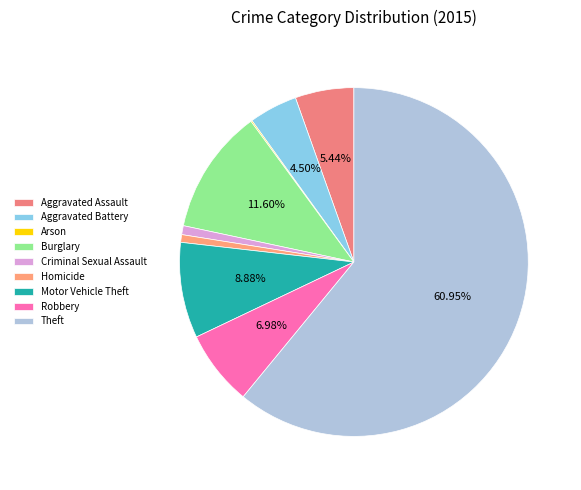

Rank the categories by value from highest to lowest.

Theft, Burglary, Motor Vehicle Theft, Robbery, Aggravated Assault, Aggravated Battery, Criminal Sexual Assault, Homicide, Arson